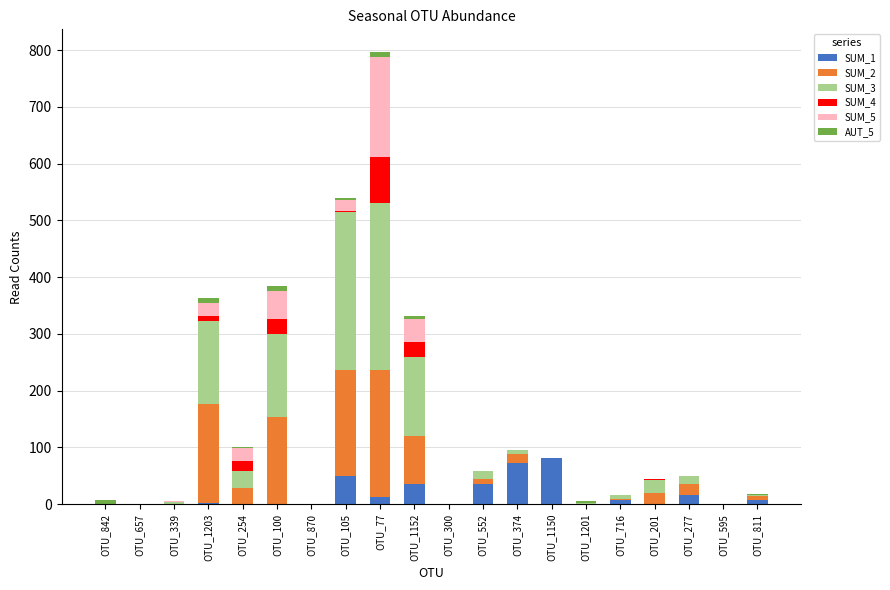

At which category is the sum across all series the highest?

OTU_77